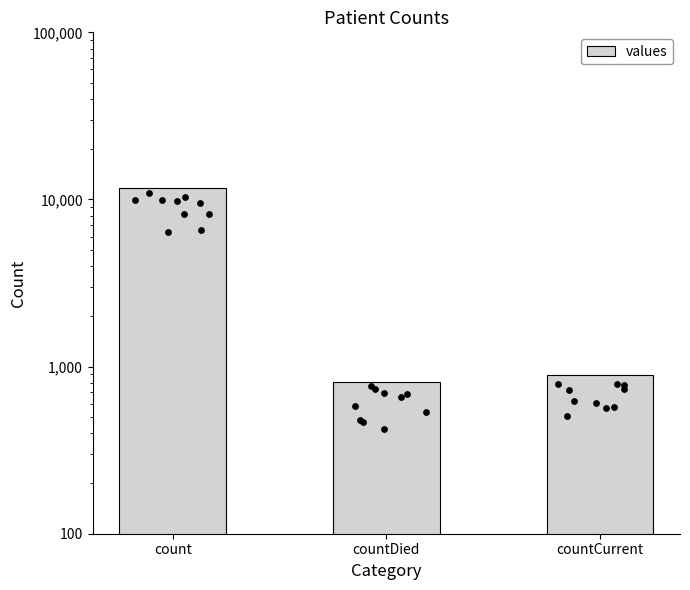

Between countDied and count, which is larger?

count